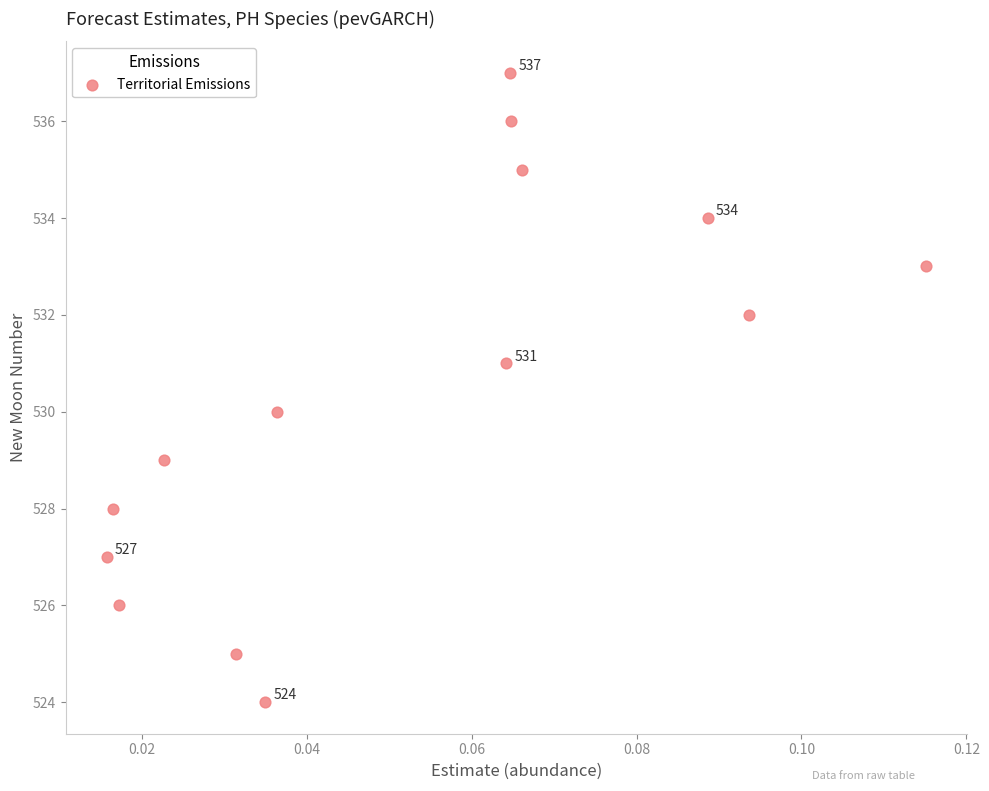

What is the range of Y values (max minus min)?

13